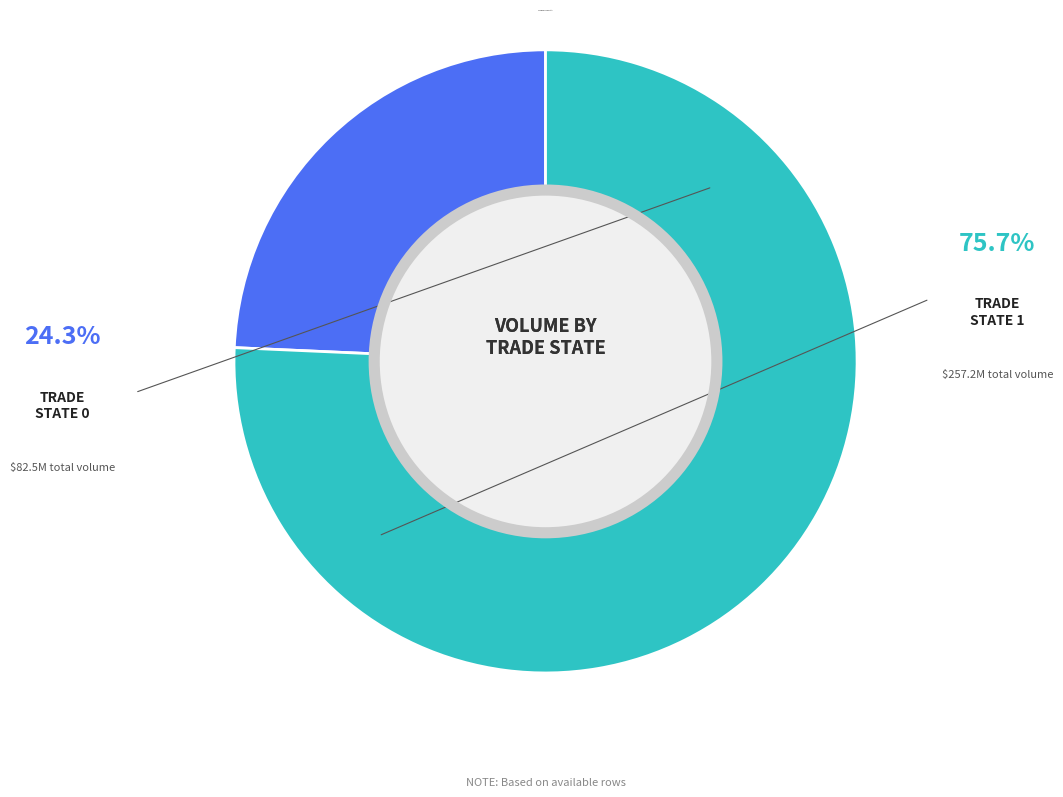

Is there a majority slice in this chart?

Yes